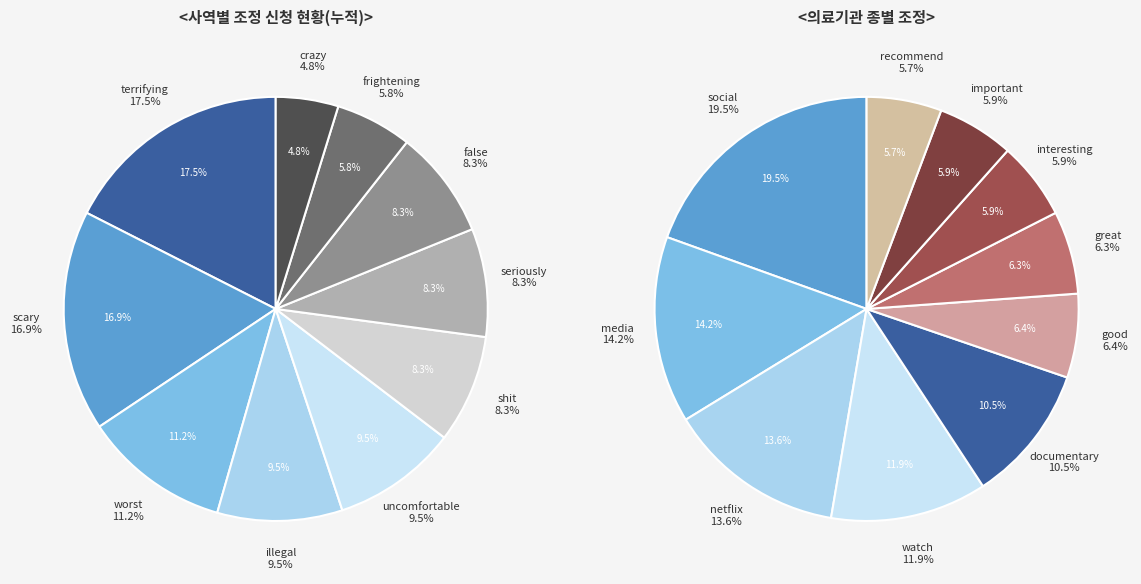

Combined, what portion of the pie is seriously and terrifying?

25.8%